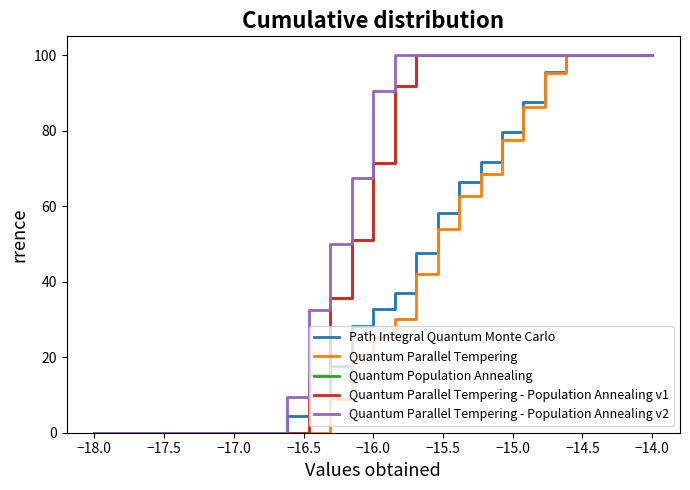

Rank the series by their maximum value, from lowest to highest.

Path Integral Quantum Monte Carlo, Quantum Parallel Tempering, Quantum Population Annealing, Quantum Parallel Tempering - Population Annealing v1, Quantum Parallel Tempering - Population Annealing v2